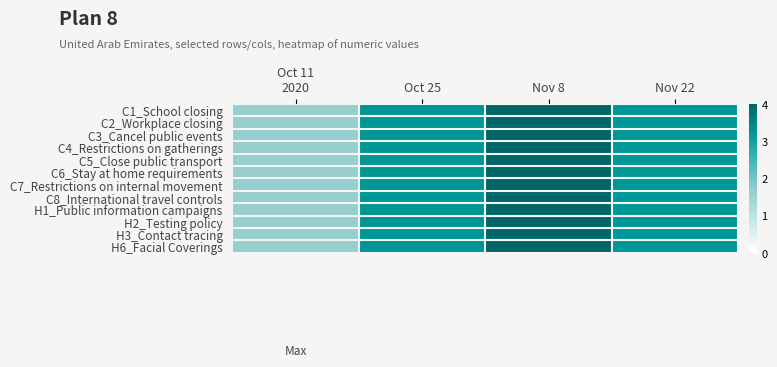

Reading right to left, list all the values displayed in this chart.

C1_School closing: Nov 22=3.2	Nov 8=4.0	Oct 25=3.2	Oct 11
2020=1.6
C2_Workplace closing: Nov 22=3.2	Nov 8=4.0	Oct 25=3.2	Oct 11
2020=1.6
C3_Cancel public events: Nov 22=3.2	Nov 8=4.0	Oct 25=3.2	Oct 11
2020=1.6
C4_Restrictions on gatherings: Nov 22=3.2	Nov 8=4.0	Oct 25=3.2	Oct 11
2020=1.6
C5_Close public transport: Nov 22=3.2	Nov 8=4.0	Oct 25=3.2	Oct 11
2020=1.6
C6_Stay at home requirements: Nov 22=3.2	Nov 8=4.0	Oct 25=3.2	Oct 11
2020=1.6
C7_Restrictions on internal movement: Nov 22=3.2	Nov 8=4.0	Oct 25=3.2	Oct 11
2020=1.6
C8_International travel controls: Nov 22=3.2	Nov 8=4.0	Oct 25=3.2	Oct 11
2020=1.6
H1_Public information campaigns: Nov 22=3.2	Nov 8=4.0	Oct 25=3.2	Oct 11
2020=1.6
H2_Testing policy: Nov 22=3.2	Nov 8=4.0	Oct 25=3.2	Oct 11
2020=1.6
H3_Contact tracing: Nov 22=3.2	Nov 8=4.0	Oct 25=3.2	Oct 11
2020=1.6
H6_Facial Coverings: Nov 22=3.2	Nov 8=4.0	Oct 25=3.2	Oct 11
2020=1.6